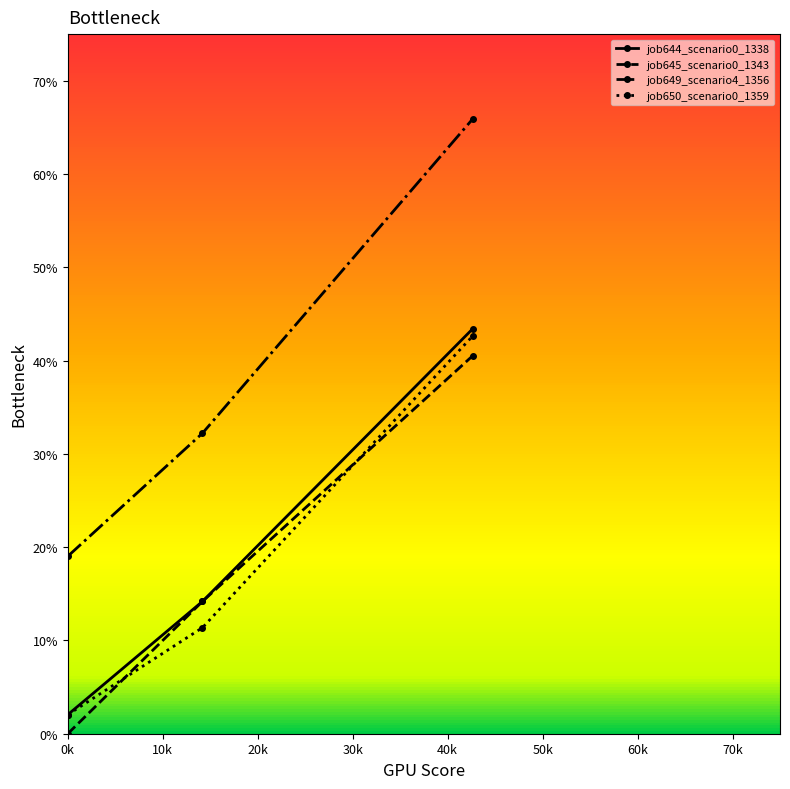

Is this an area chart (filled region under the line)?

No